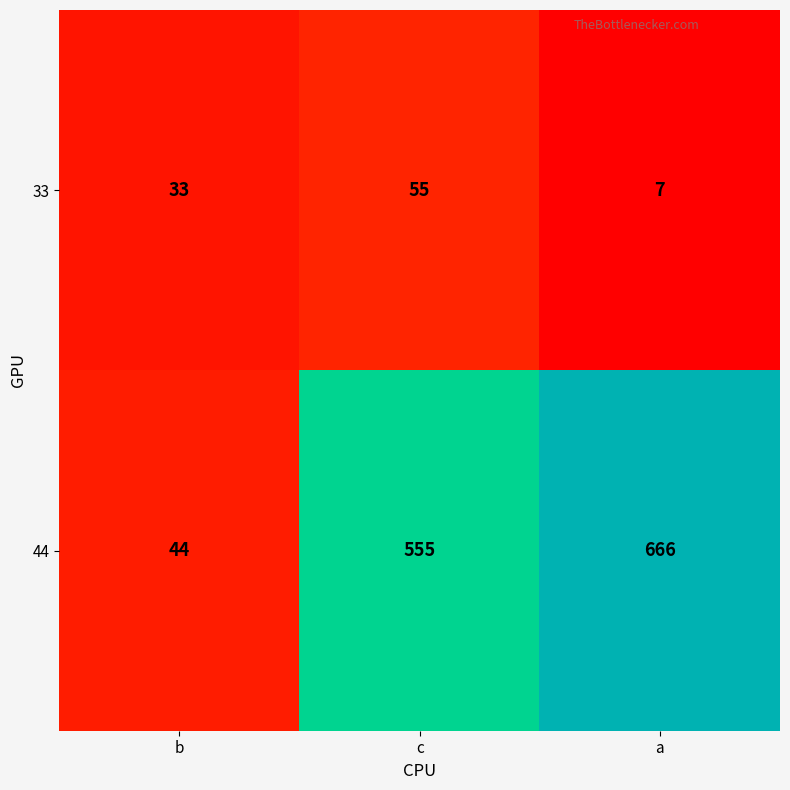

Reading left to right, extract all data points from this chart.

33: 33	55	7
44: 44	555	666